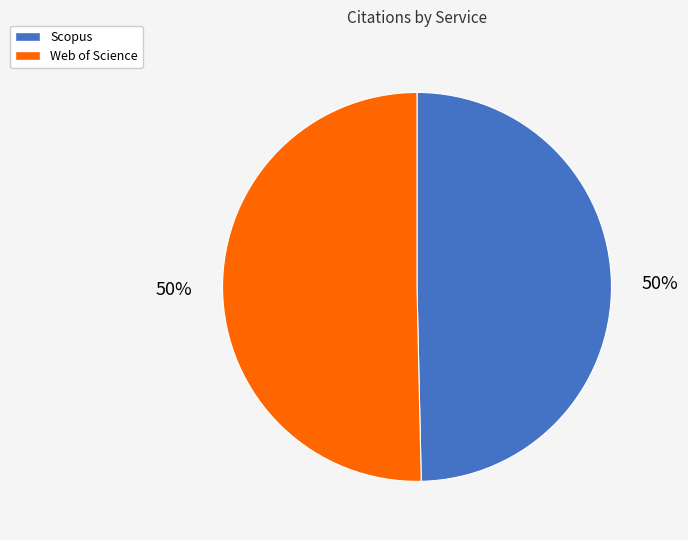

To the nearest percent, what percentage of the pie is Scopus?

50%